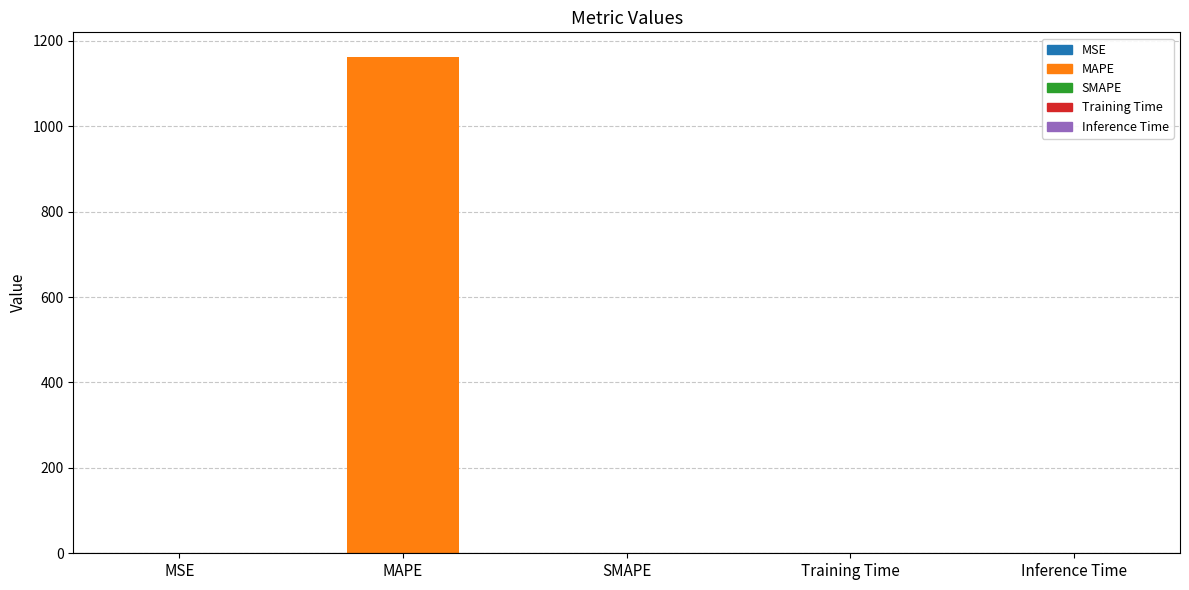

What is the greatest value displayed?

1161.7